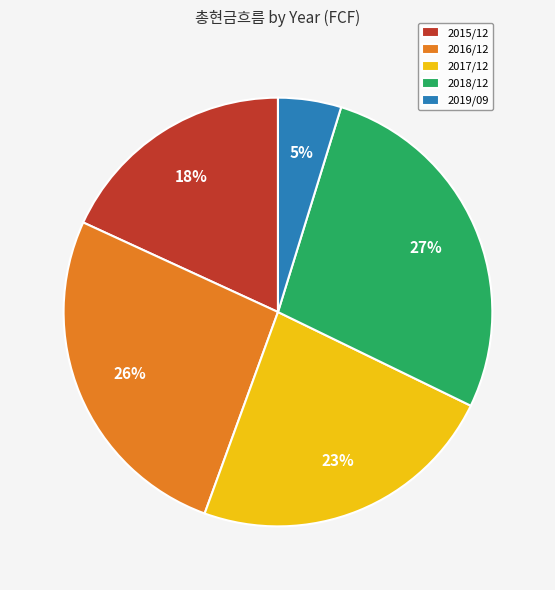

Rank the categories by value from lowest to highest.

2019/09, 2015/12, 2017/12, 2016/12, 2018/12